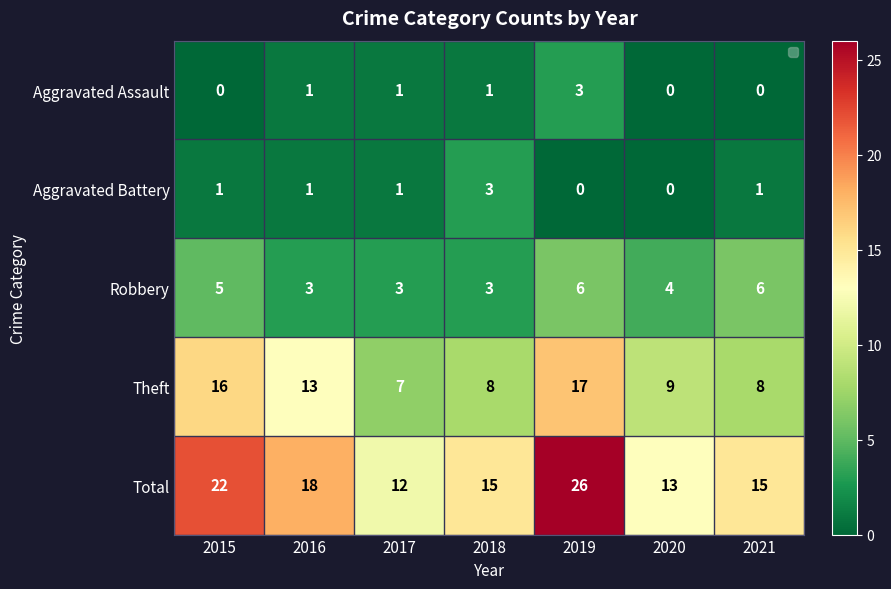

At how many categories does at least one series exceed 11?

7